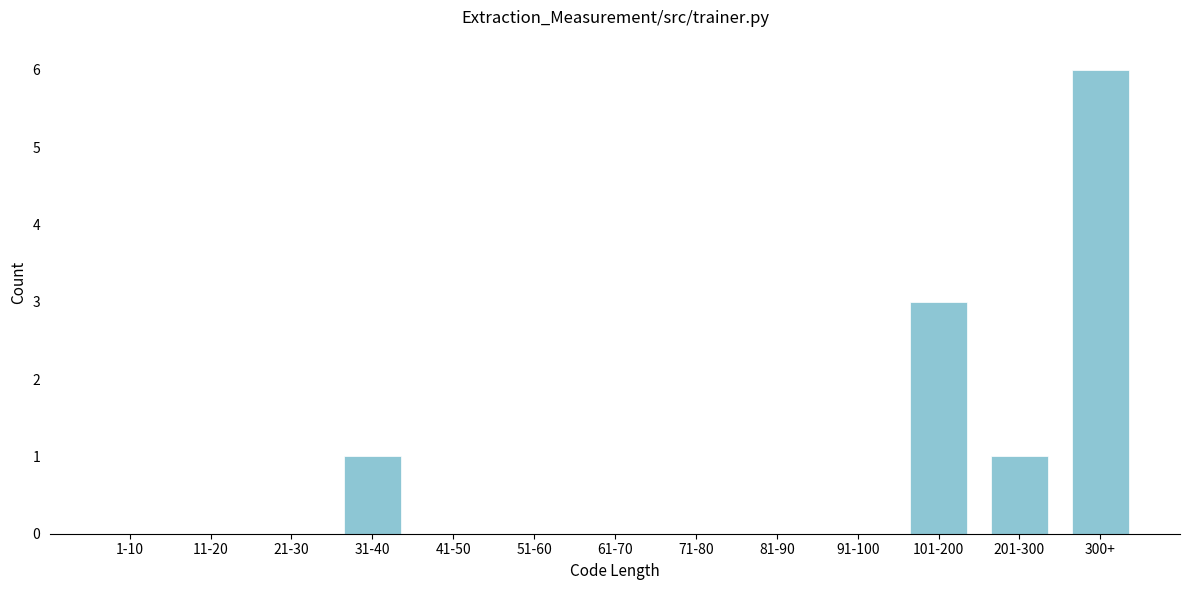

Reading left to right, what are all the values shown in this chart?

1-10=0	11-20=0	21-30=0	31-40=1	41-50=0	51-60=0	61-70=0	71-80=0	81-90=0	91-100=0	101-200=3	201-300=1	300+=6